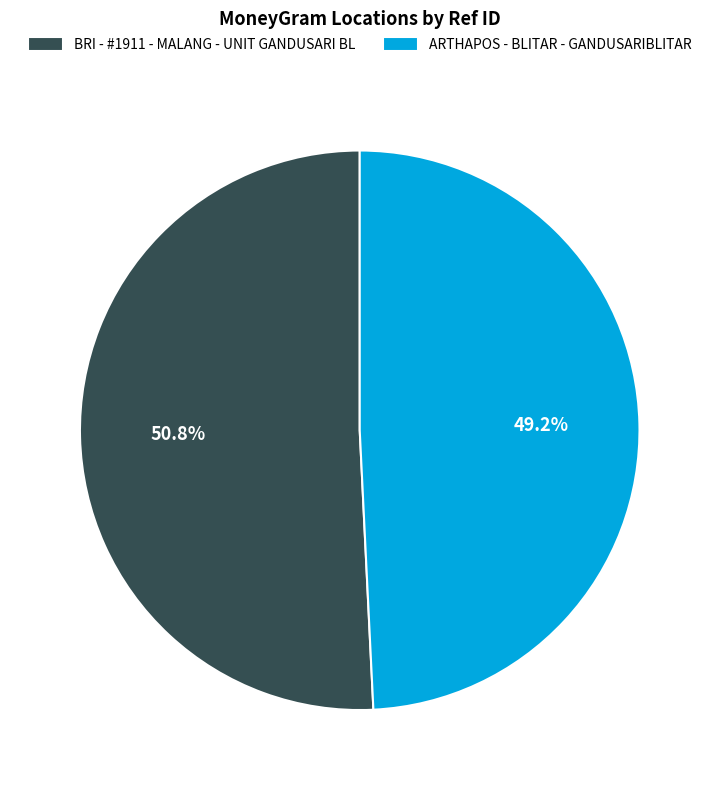

To the nearest percent, what is the average slice percentage?

50%